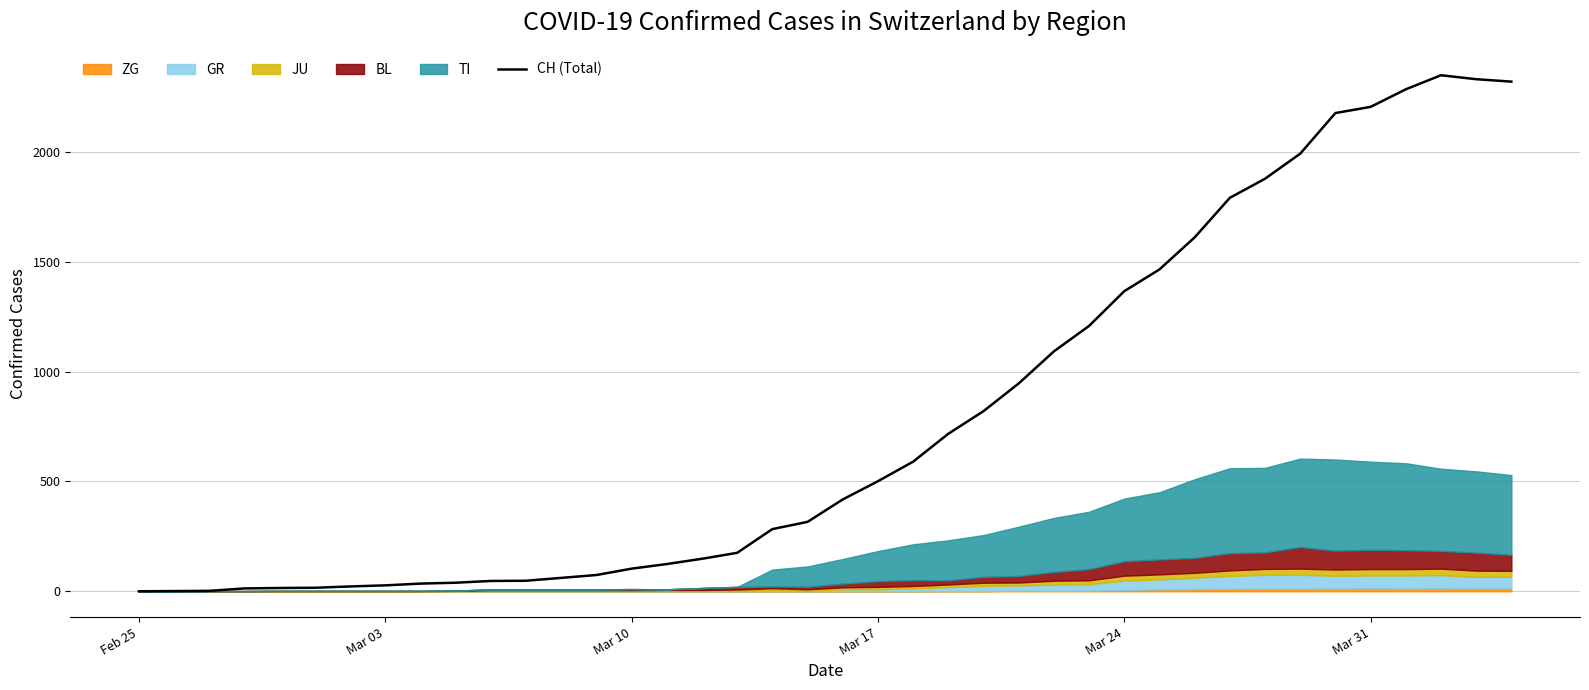

The value of CH (Total) at Mar 17 is 501. True or false?

True